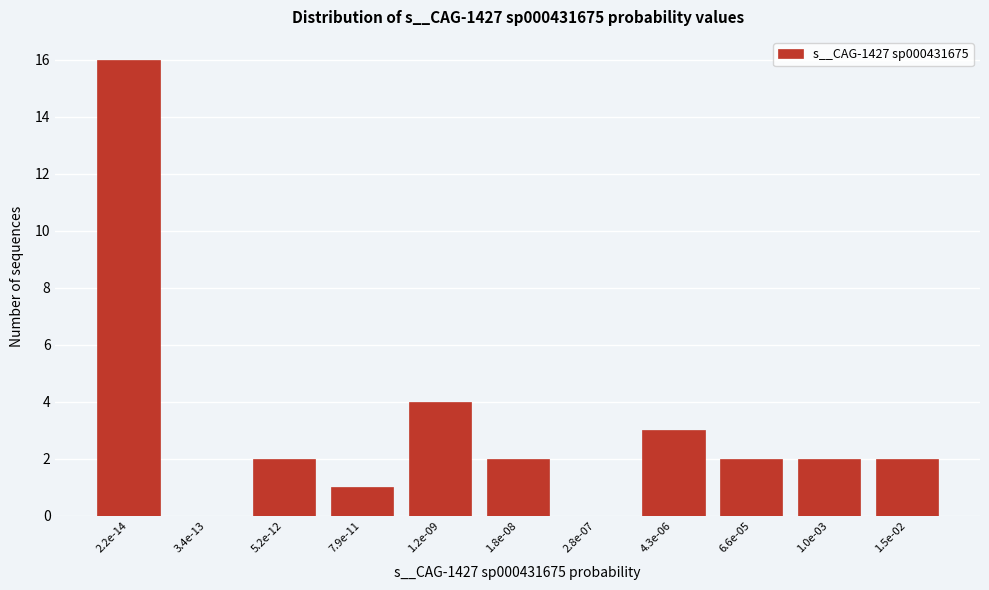

Reading right to left, extract all data points from this chart.

1.5e-02=2	1.0e-03=2	6.6e-05=2	4.3e-06=3	2.8e-07=0	1.8e-08=2	1.2e-09=4	7.9e-11=1	5.2e-12=2	3.4e-13=0	2.2e-14=16